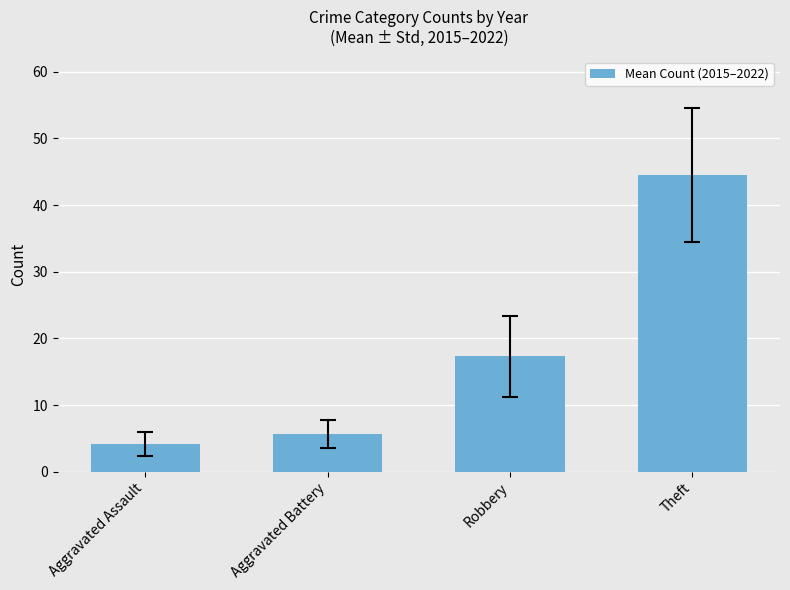

True or false: the data shows 17.3 at Robbery.

True